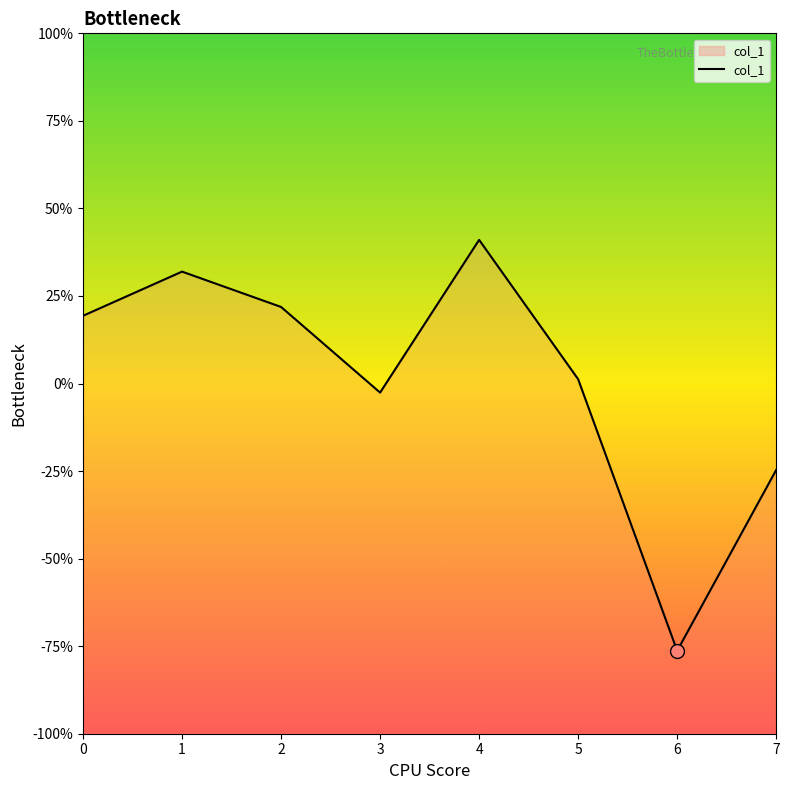

What is the minimum value shown in the chart?

-0.8